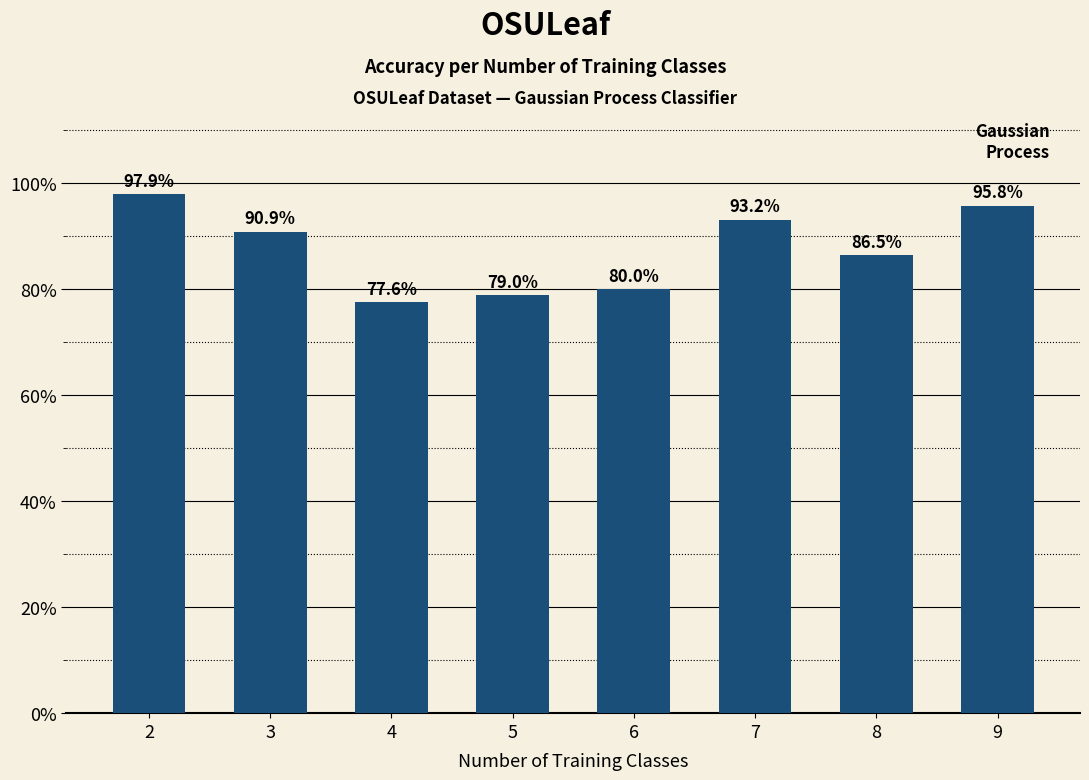

How many categories are shown in the chart?

8